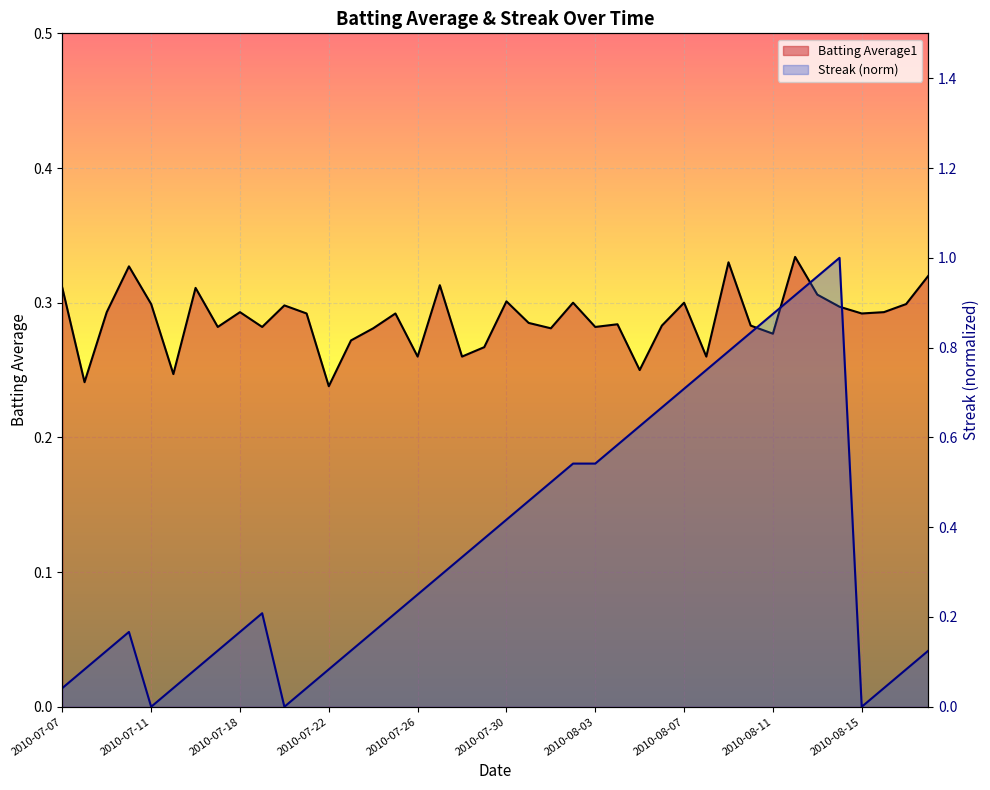

What is the difference between the maximum and second lowest values in the Batting Average1 series?

0.1